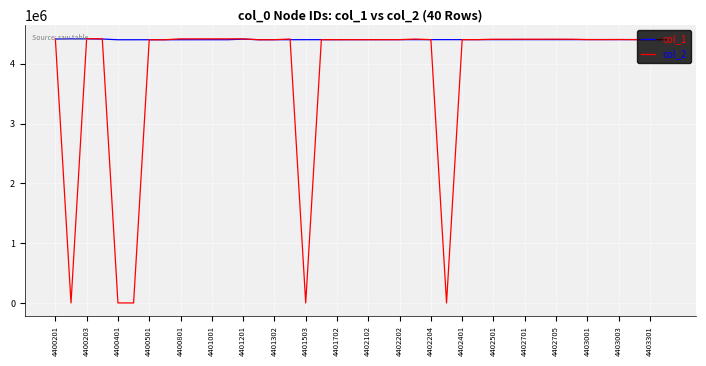

What is the greatest value displayed?

4418704